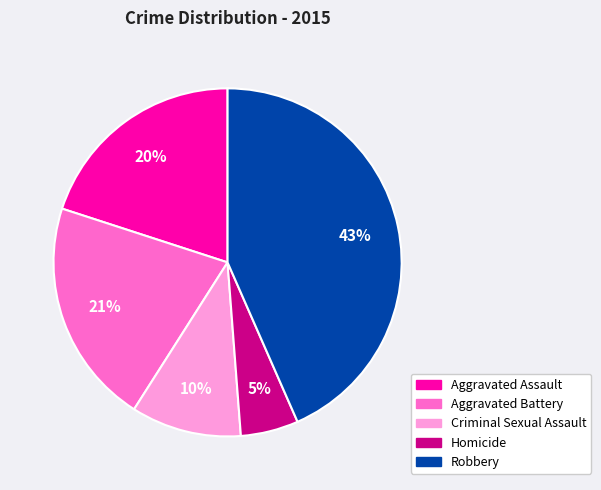

How many segments does this pie chart have?

5